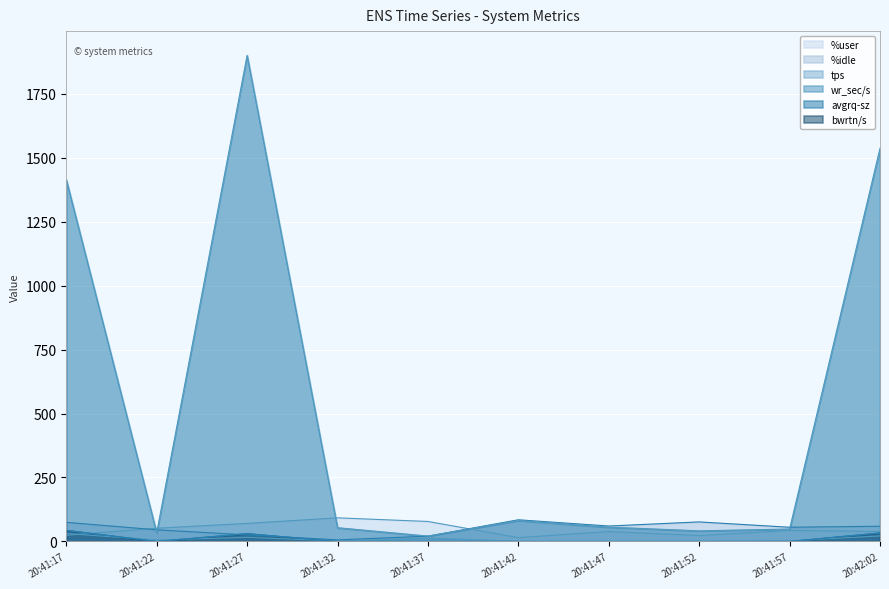

Which series has the largest total across all categories?

avgrq-sz